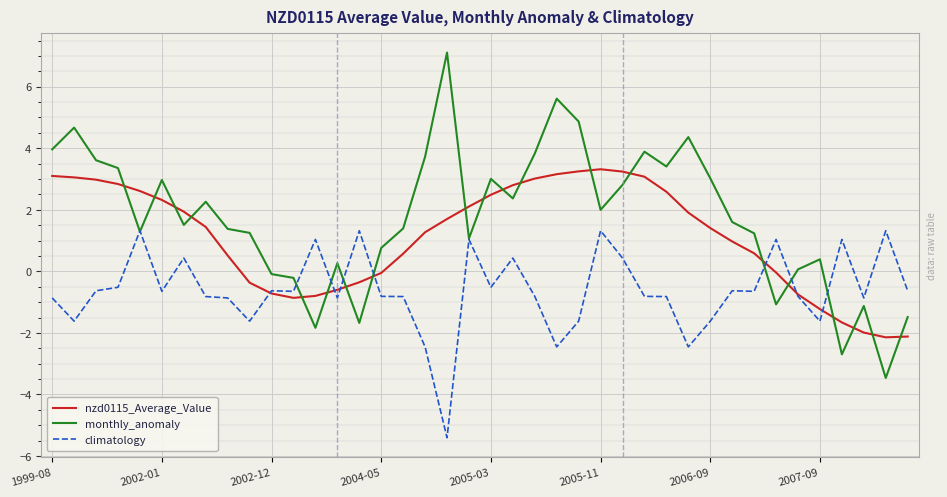

True or false: climatology and nzd0115_Average_Value intersect in this chart.

True